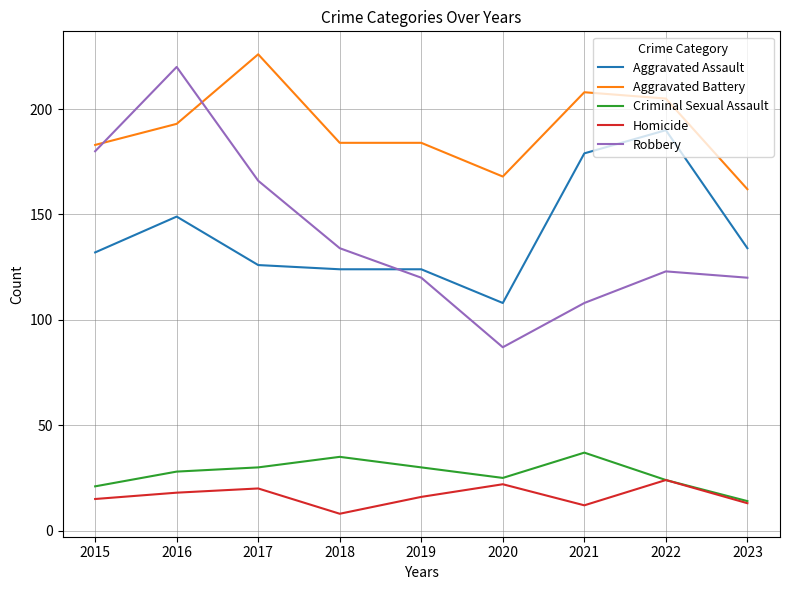

What value does the Aggravated Battery series have at 2015, to the nearest 10?

180